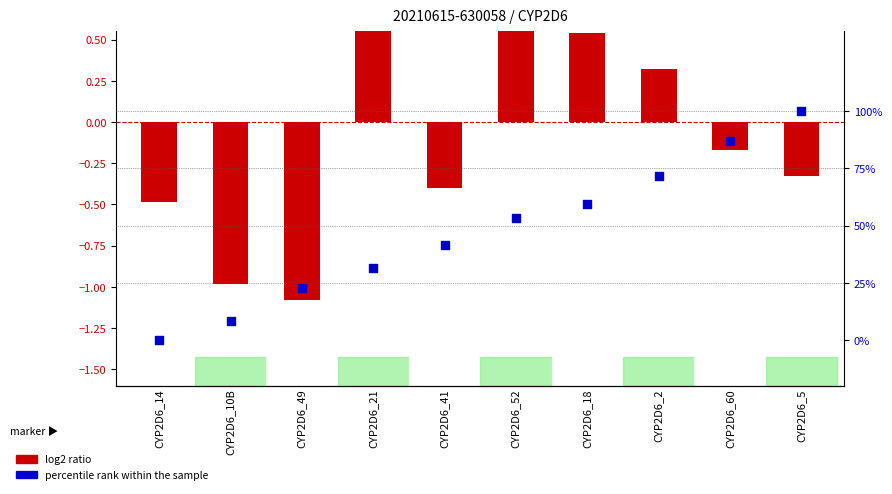

At how many categories does at least one series exceed 28?

7